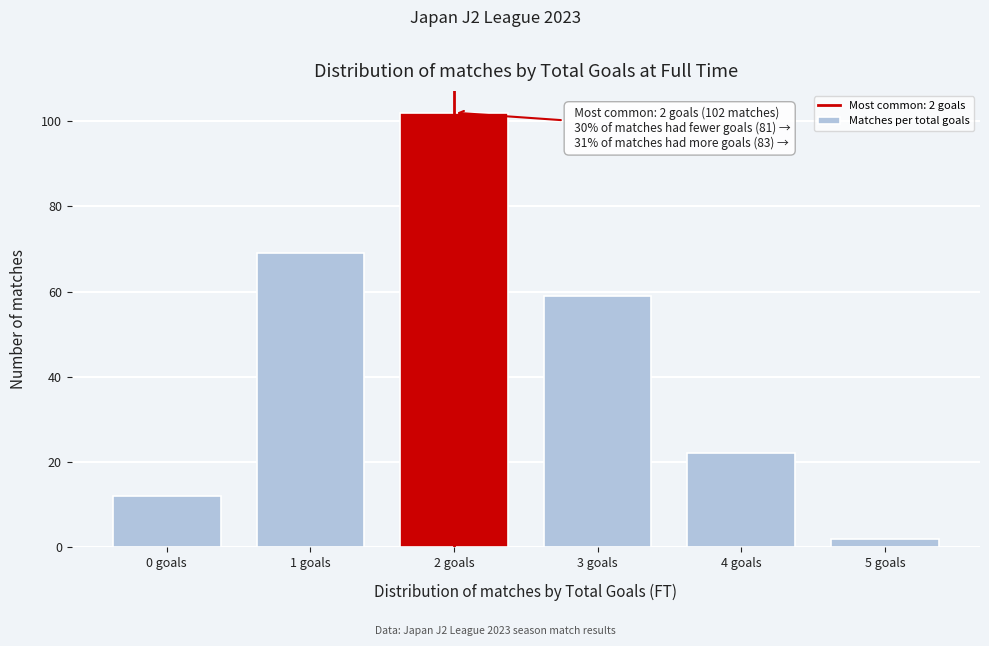

Reading left to right, list all the values displayed in this chart.

0 goals=12	1 goals=69	2 goals=102	3 goals=59	4 goals=22	5 goals=2